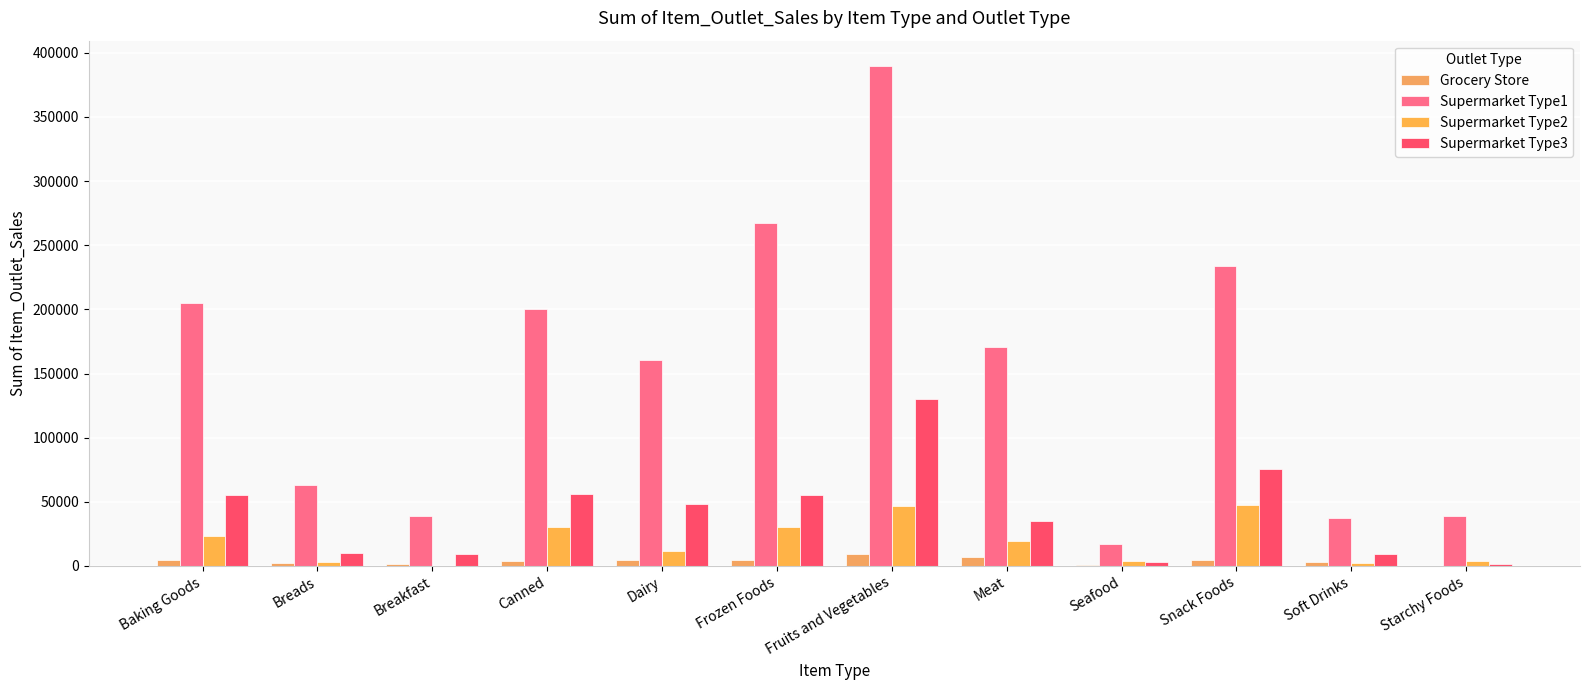

Which series has the largest total across all categories?

Supermarket Type1